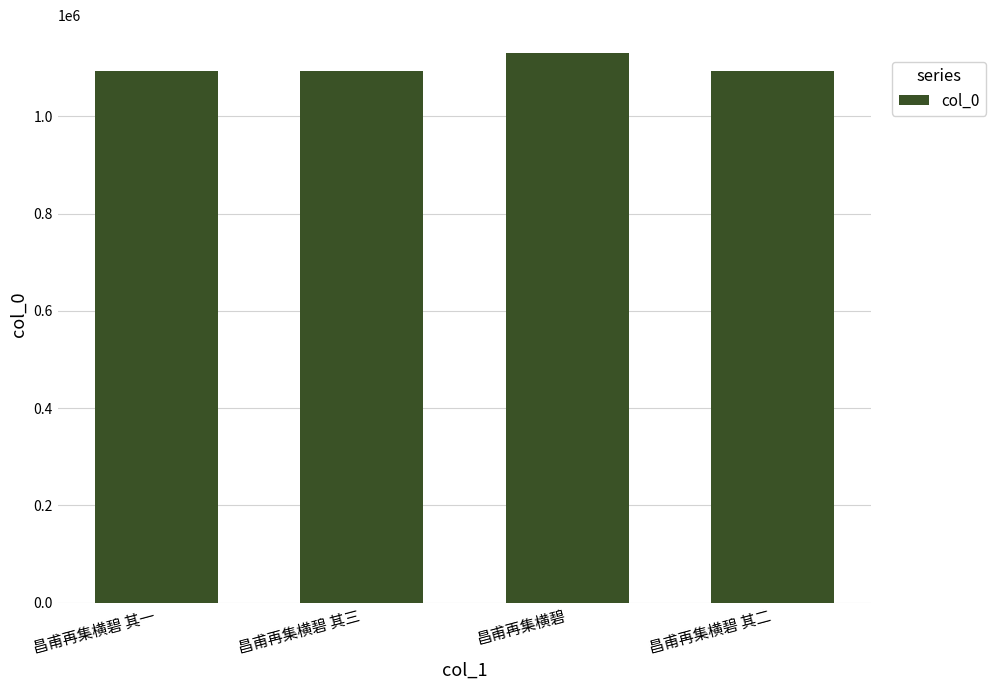

What is the ratio of the value at 昌甫再集横碧 其二 to the value at 昌甫再集横碧 其一?

1.0